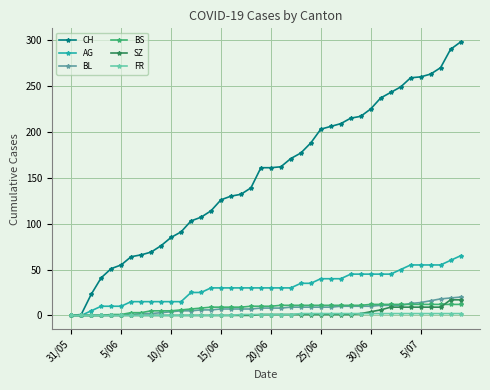

Which series has the largest total across all categories?

CH